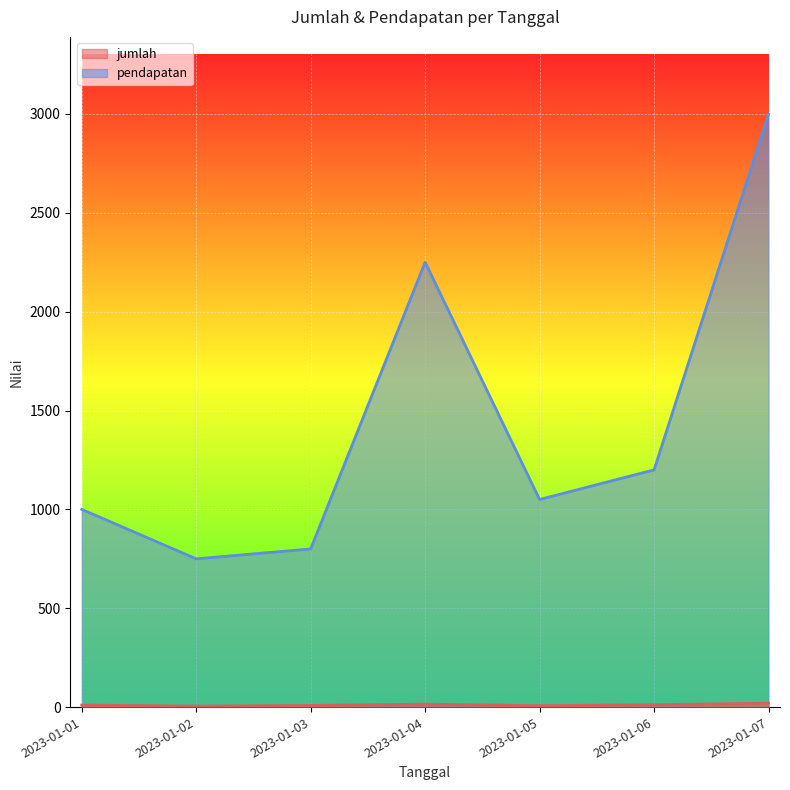

Does the chart display data point markers on the line(s)?

No